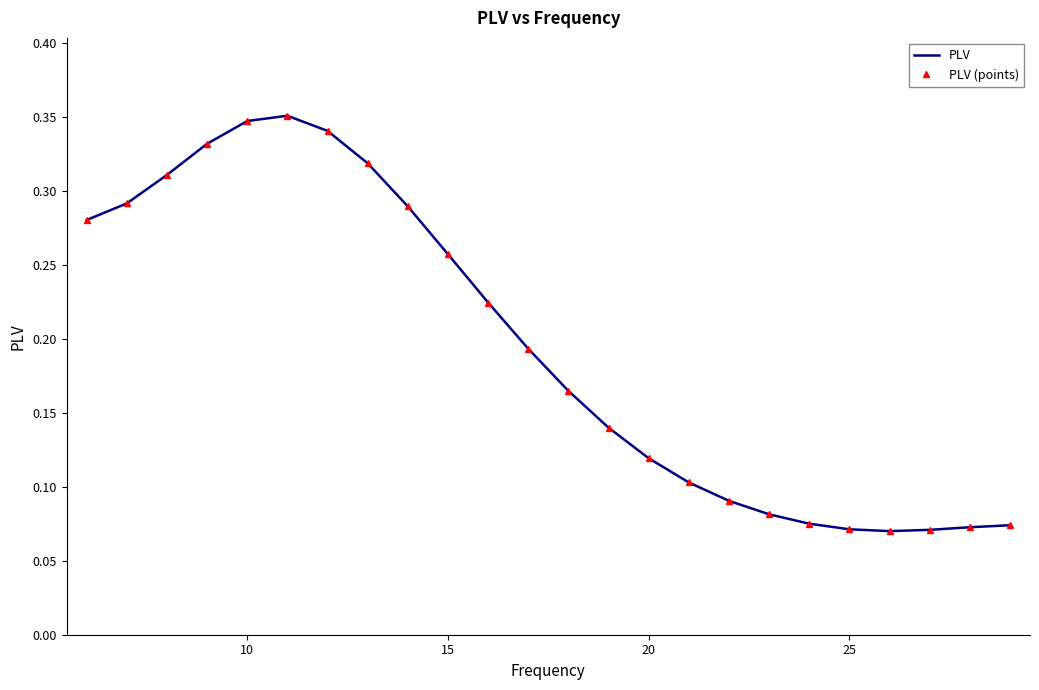

What is the minimum value for PLV (points)?

0.1